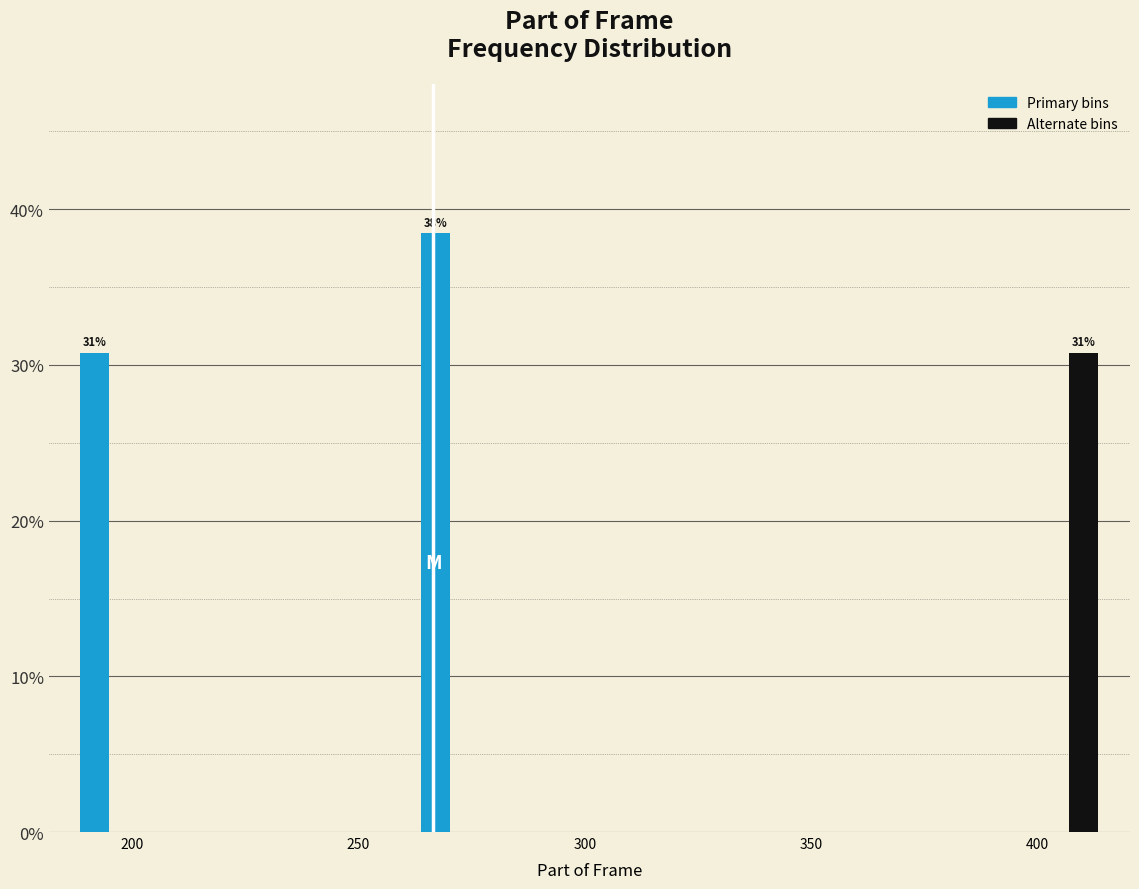

Around what value on the x-axis is the tallest bar? Give the approximate position of its centre, as read against the axis.

265